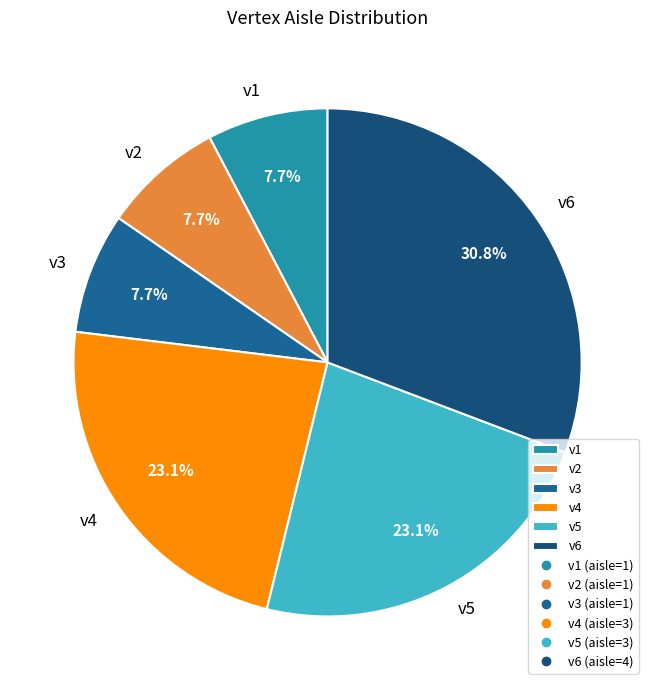

Combined, what portion of the pie is v1 and v2?

15.4%